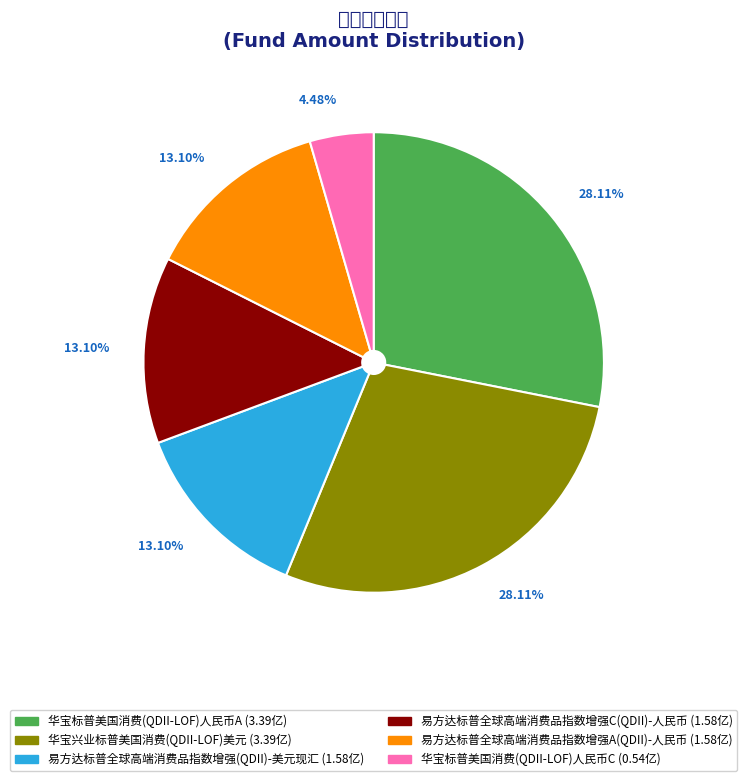

How many segments does this pie chart have?

6